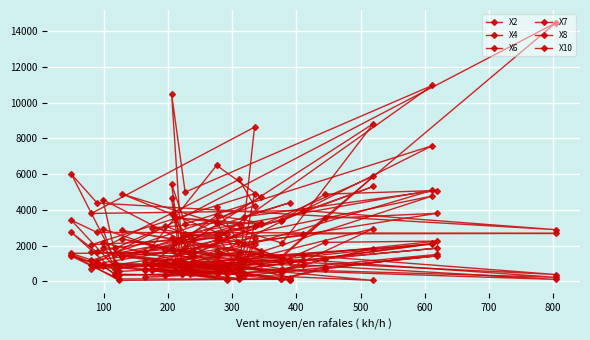

What is the highest value of the X7 series?

7598